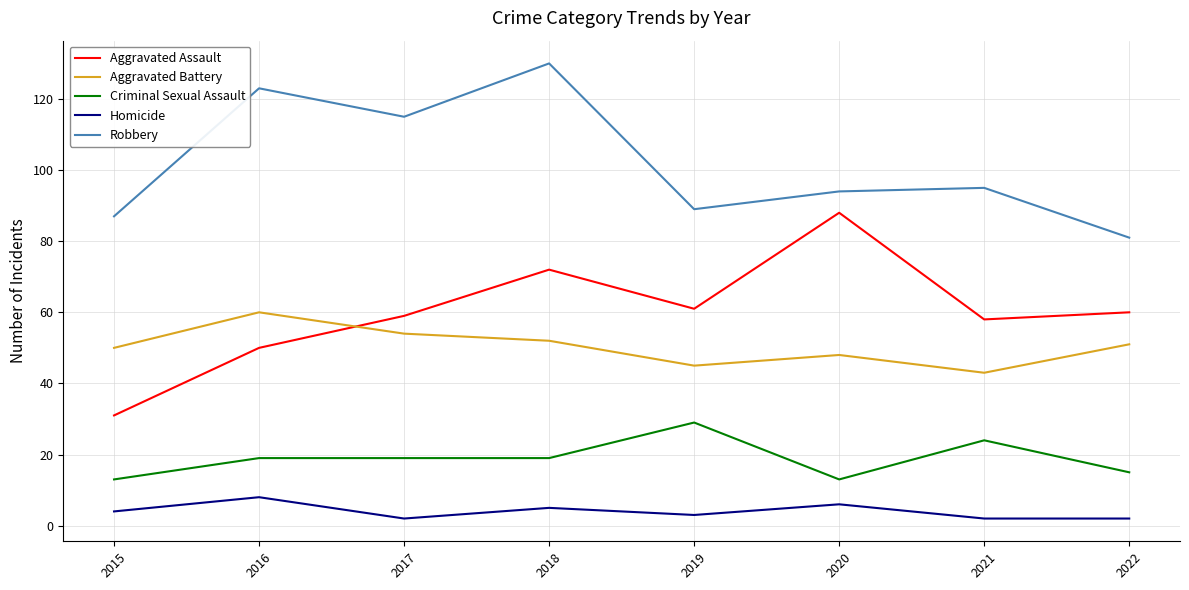

Where is the first local minimum for Aggravated Assault?

2019